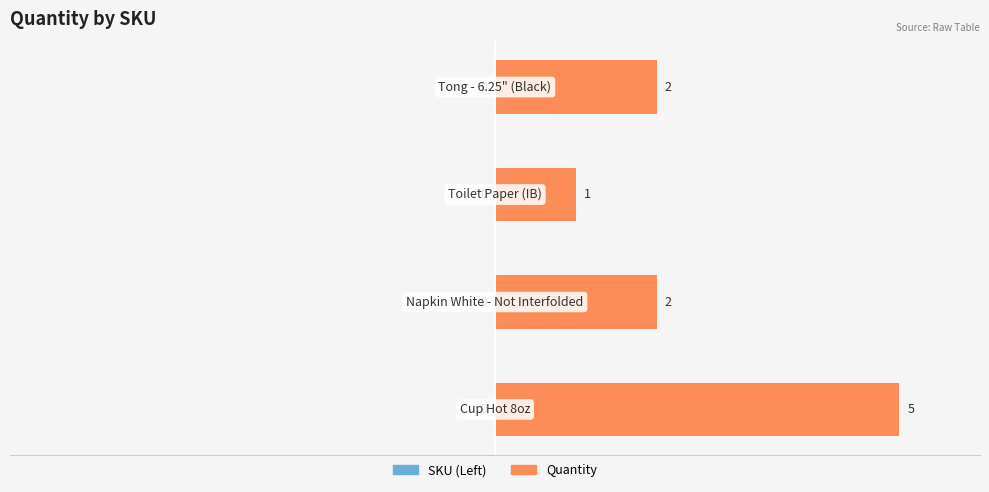

How many values are between 2 and 5?

3